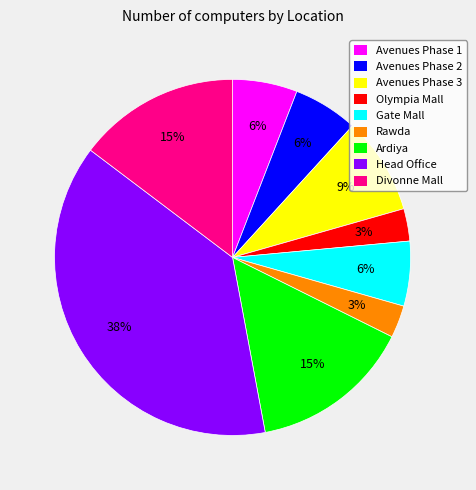

Which slice is the largest?

Head Office